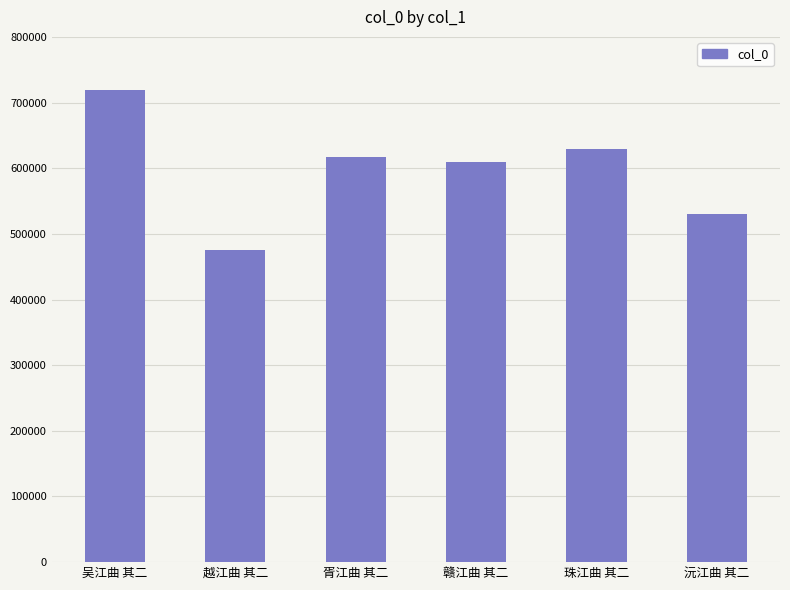

Does the chart contain any negative values?

No